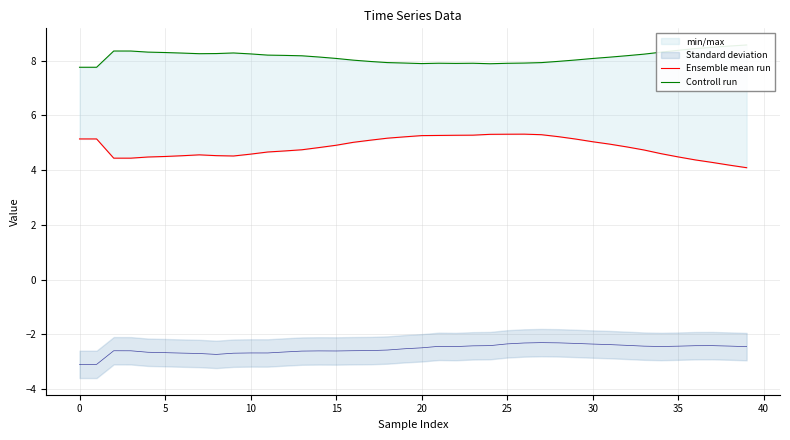

The Controll run series shows 7.9 at 25. True or false?

True